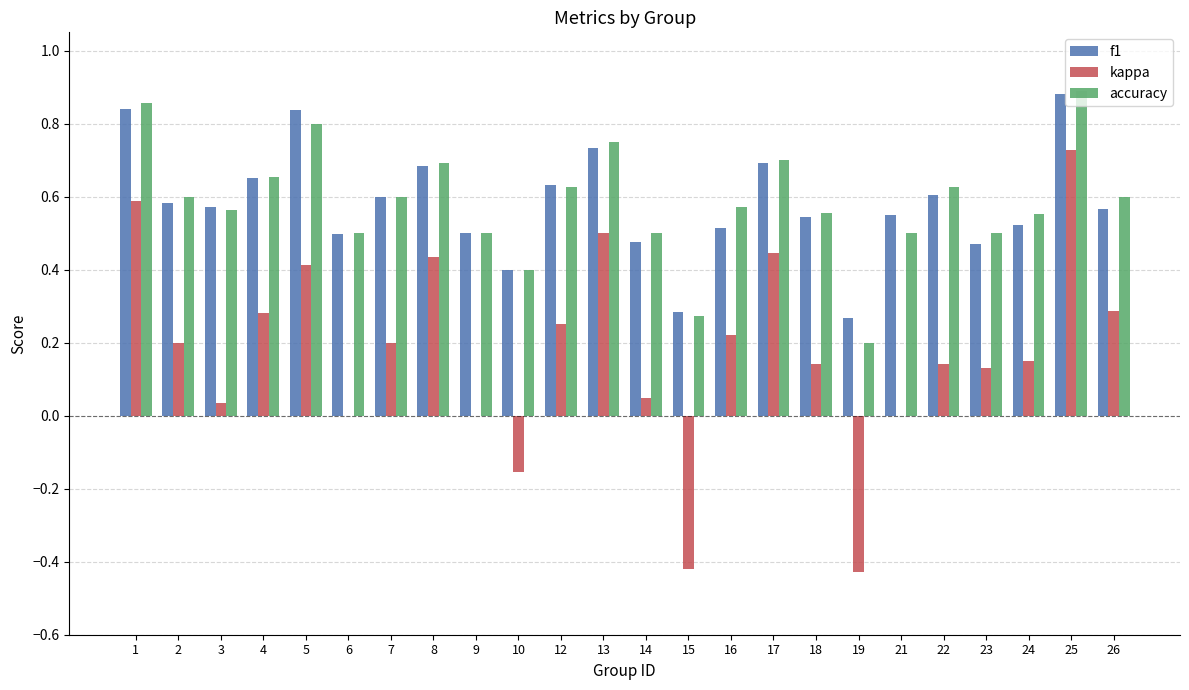

True or false: kappa has a value of 0.2 at 22.

False